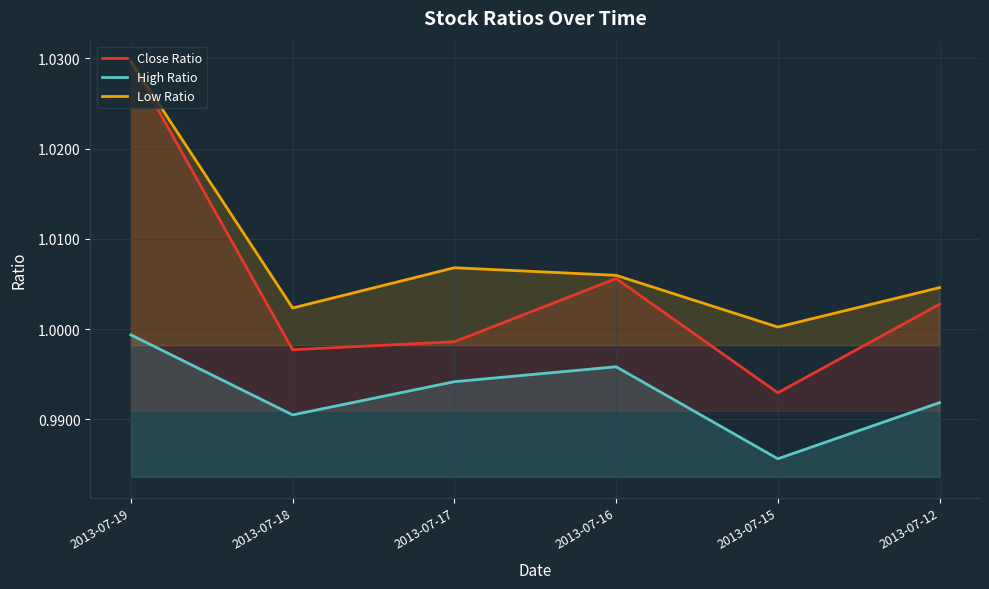

What is the approximate value of Low Ratio at 2013-07-16?

1.0